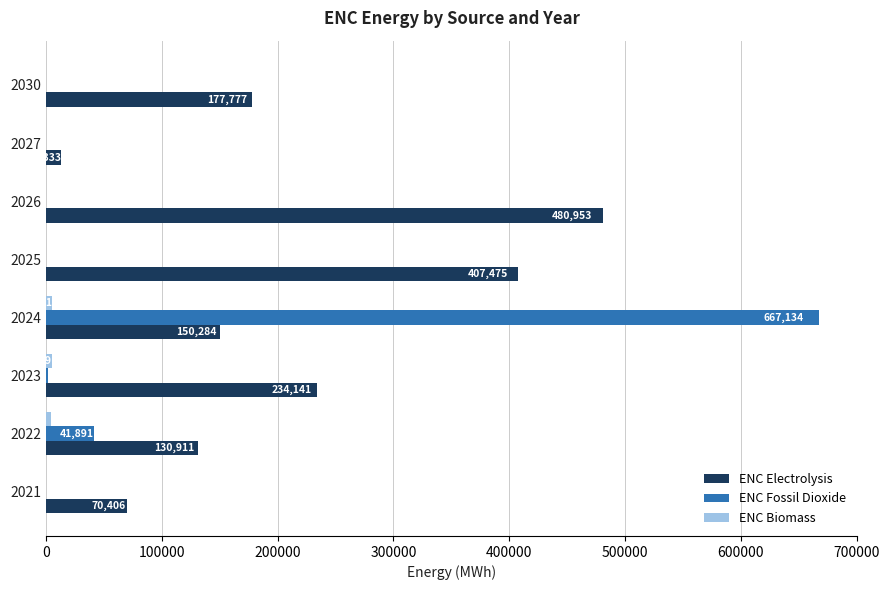

What is the maximum value shown in the chart?

667134.8